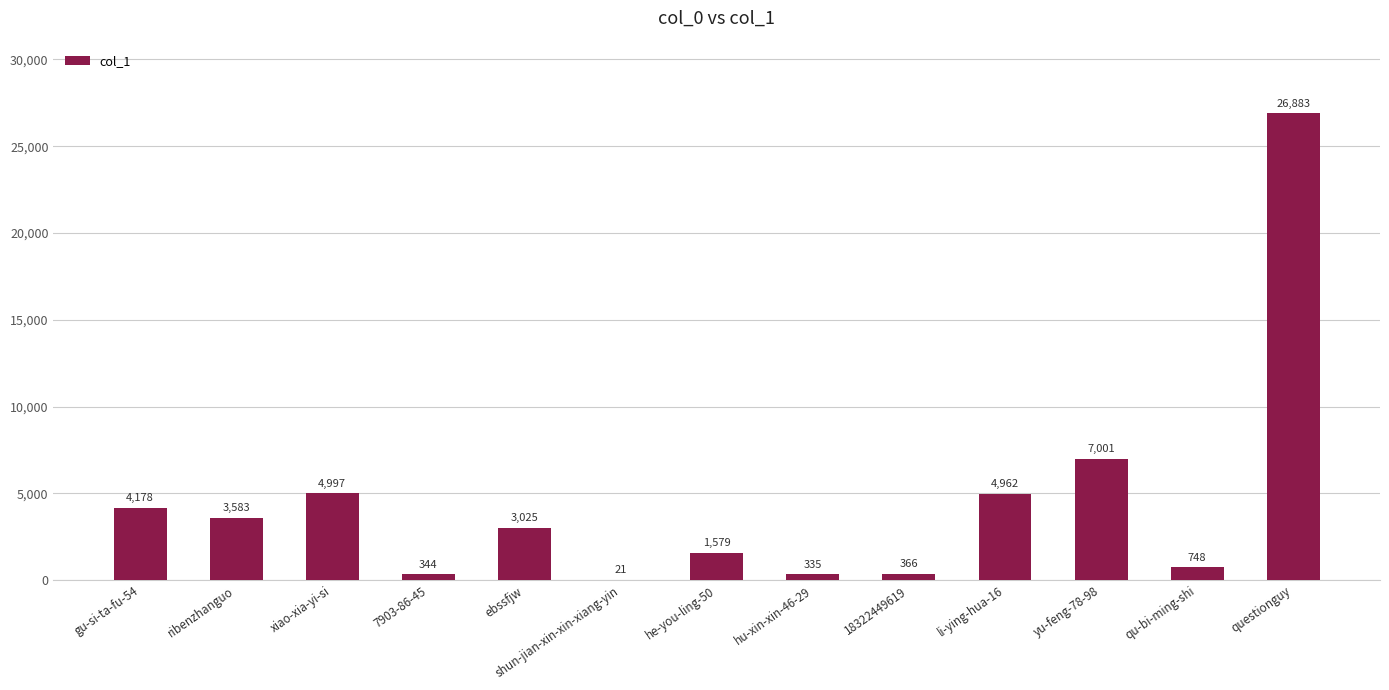

True or false: the data shows 7001 at yu-feng-78-98.

True